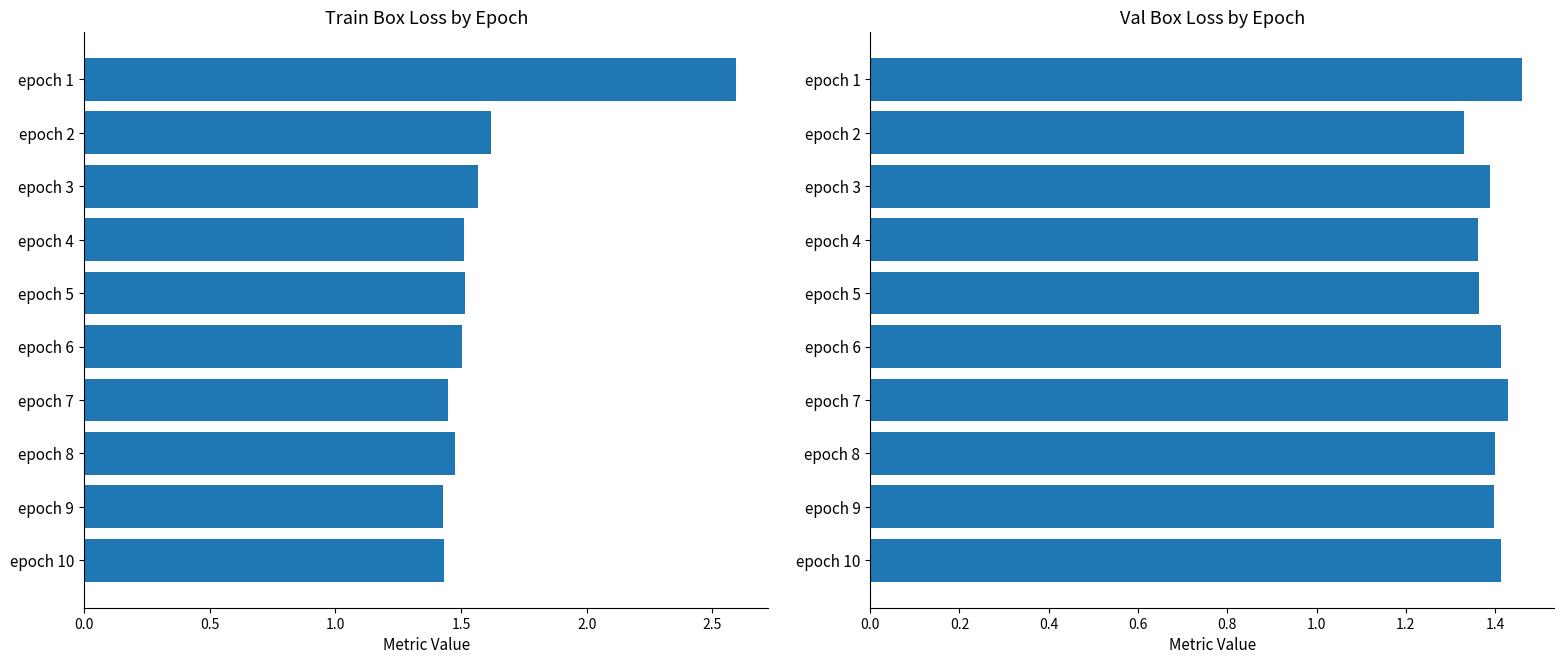

Is the value of val/box_loss at epoch 4 greater than the value of train/box_loss at epoch 10?

No